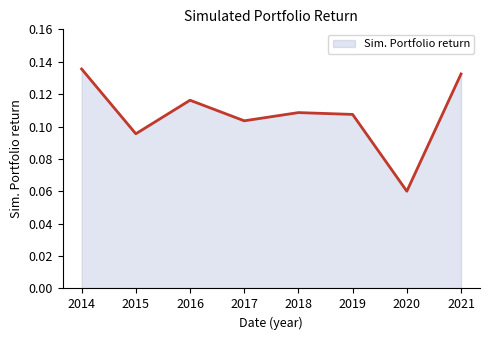

True or false: the data shows 0.1 at 2021.

False